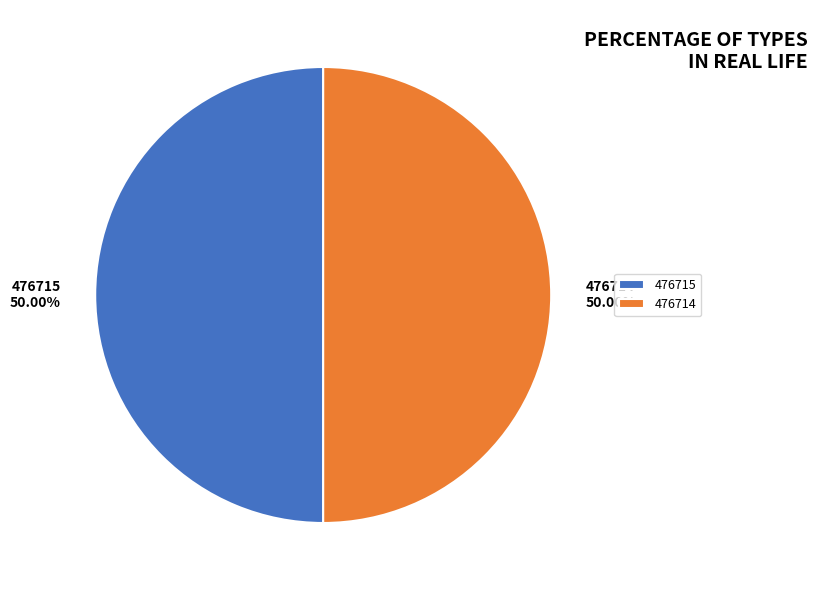

True or false: 476714 accounts for 59% of the total.

False